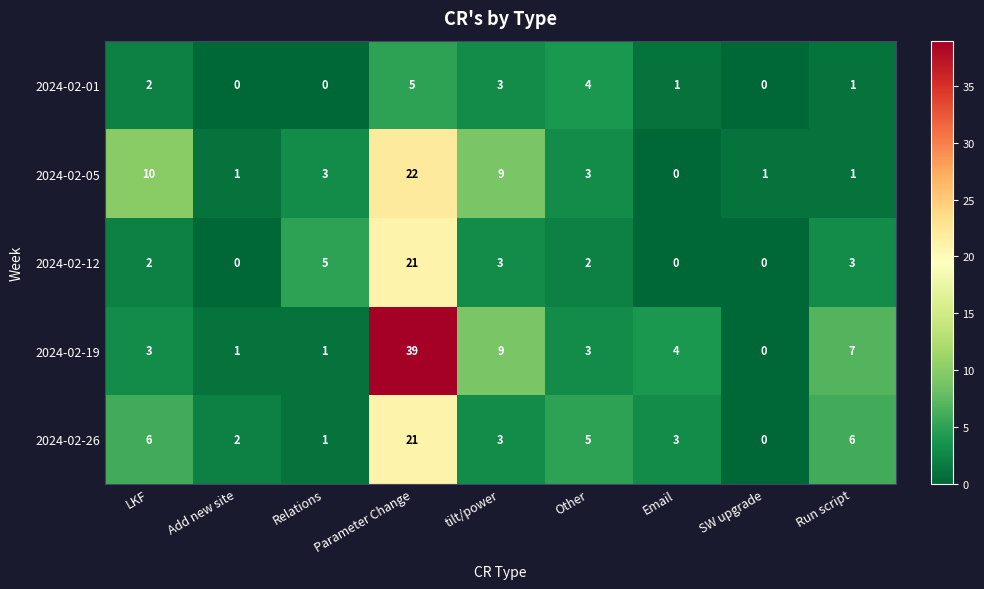

At which category is the sum across all series the highest?

Parameter Change